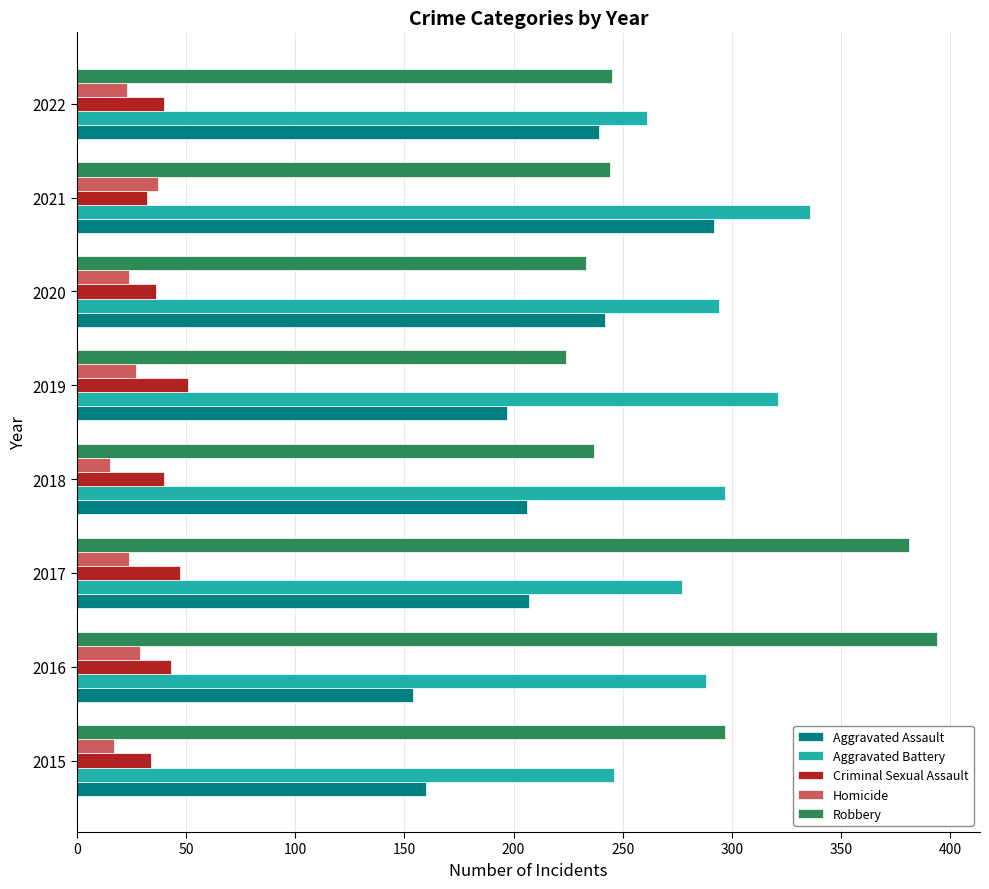

Is it true that Homicide equals 24 at 2020?

True